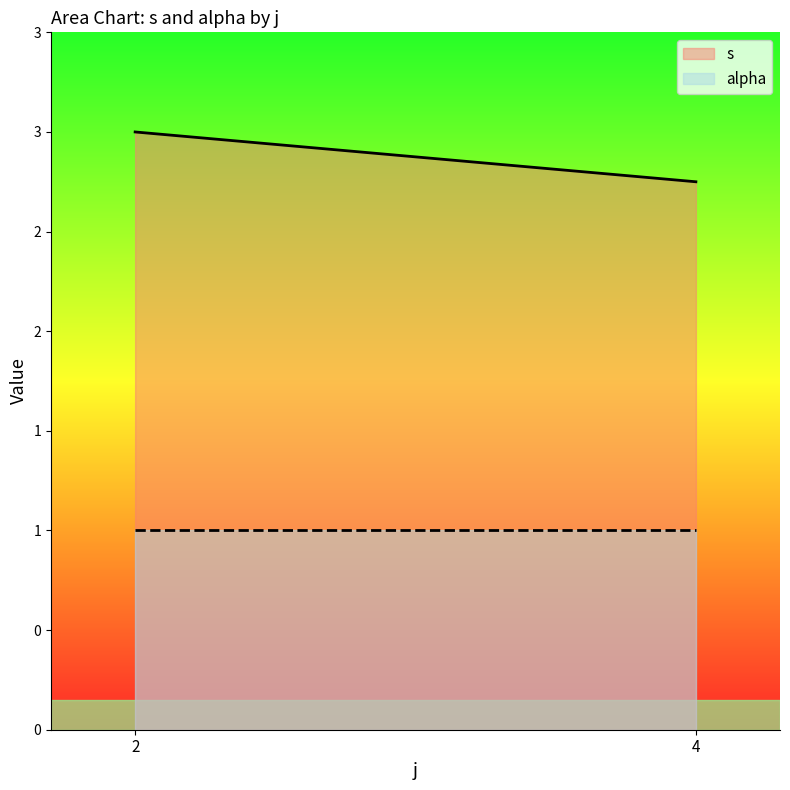

List the series in order of their overall mean, lowest first.

alpha, s